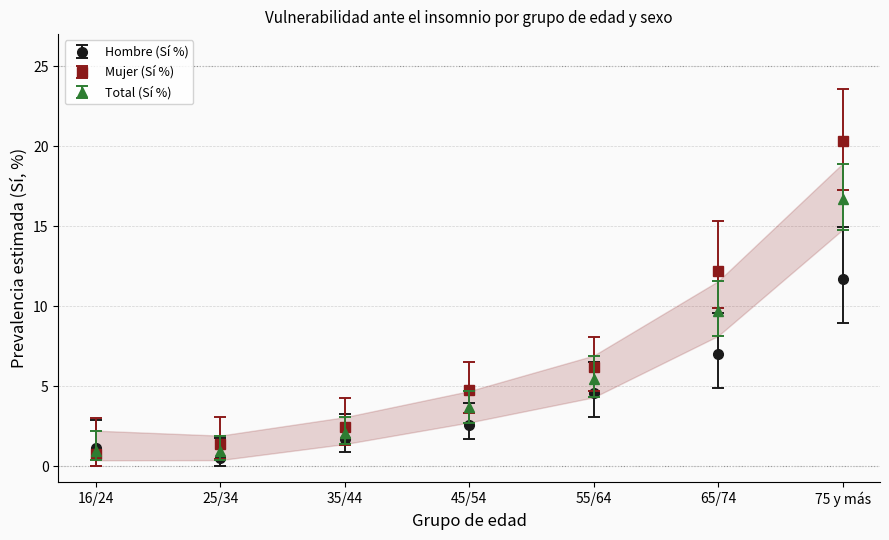

What is the approximate value of Mujer (Sí %) at 65/74?

12.2